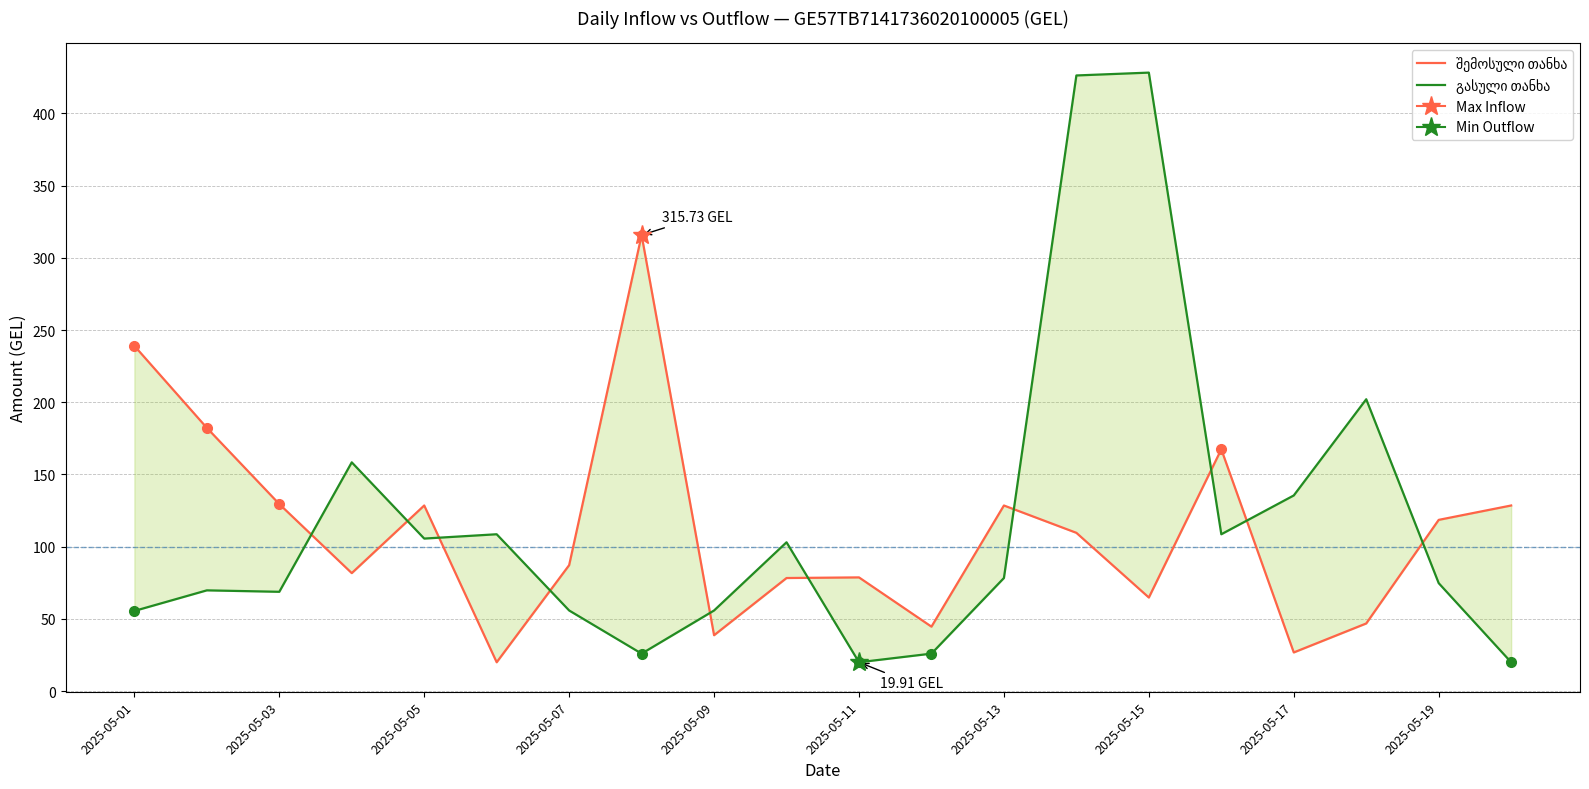

How many times do შემოსული თანხა and გასული თანხა cross each other?

10